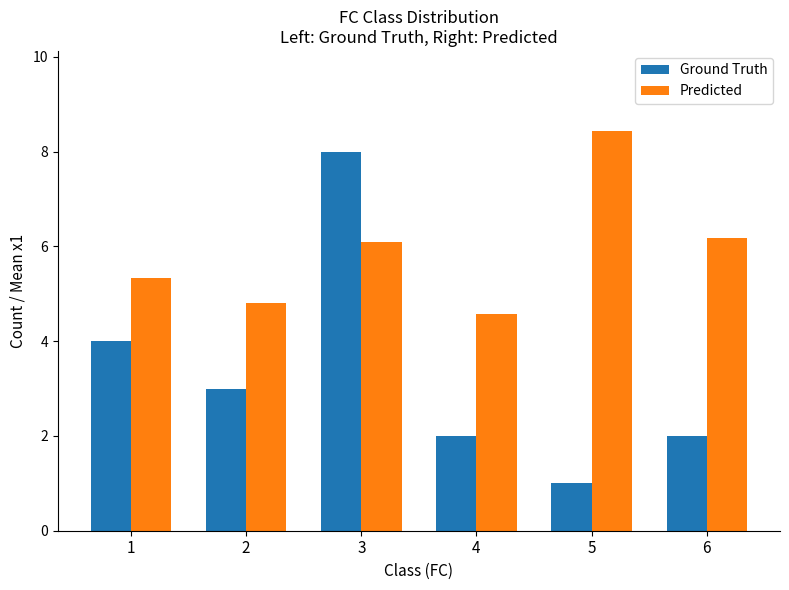

Count the number of categories in the chart.

6